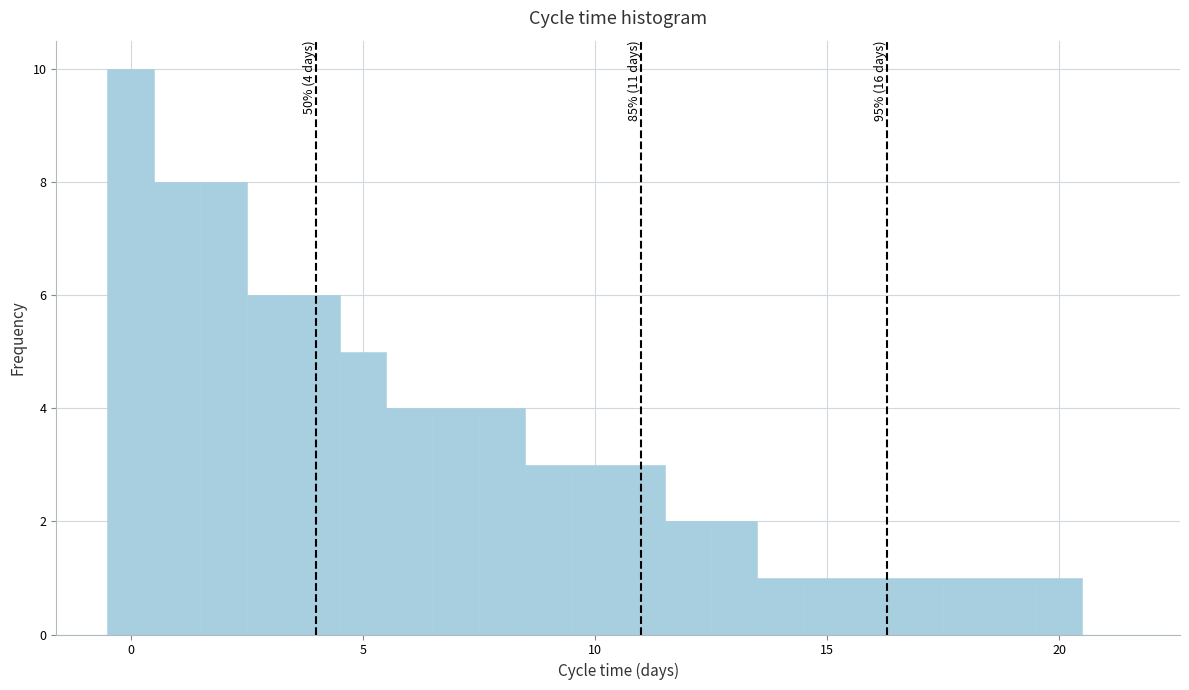

Read against the x-axis, roughly where is the centre of the tallest bar?

0.0